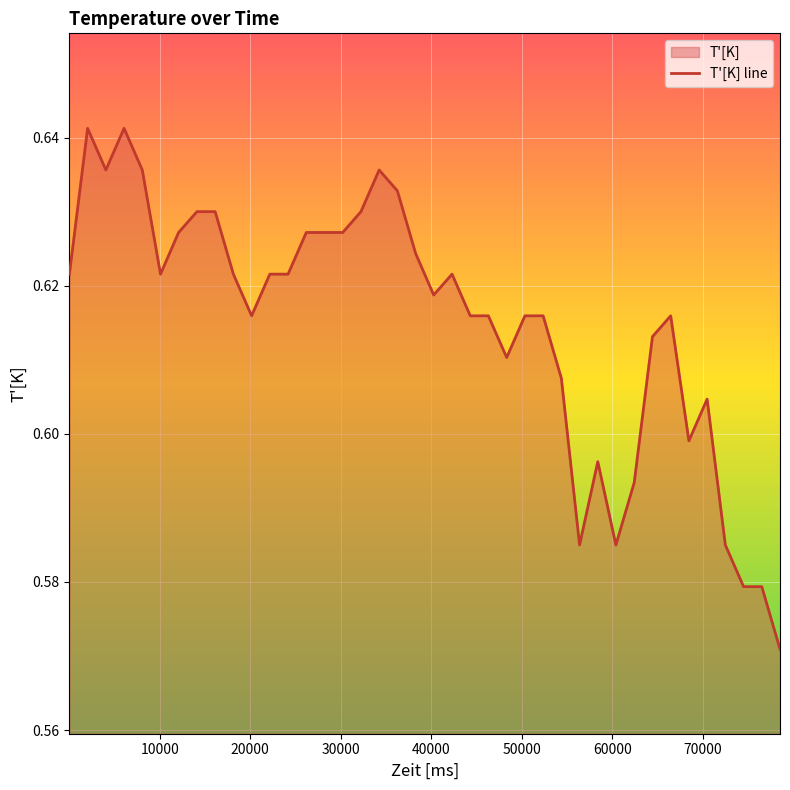

How many lines are shown in the chart?

1